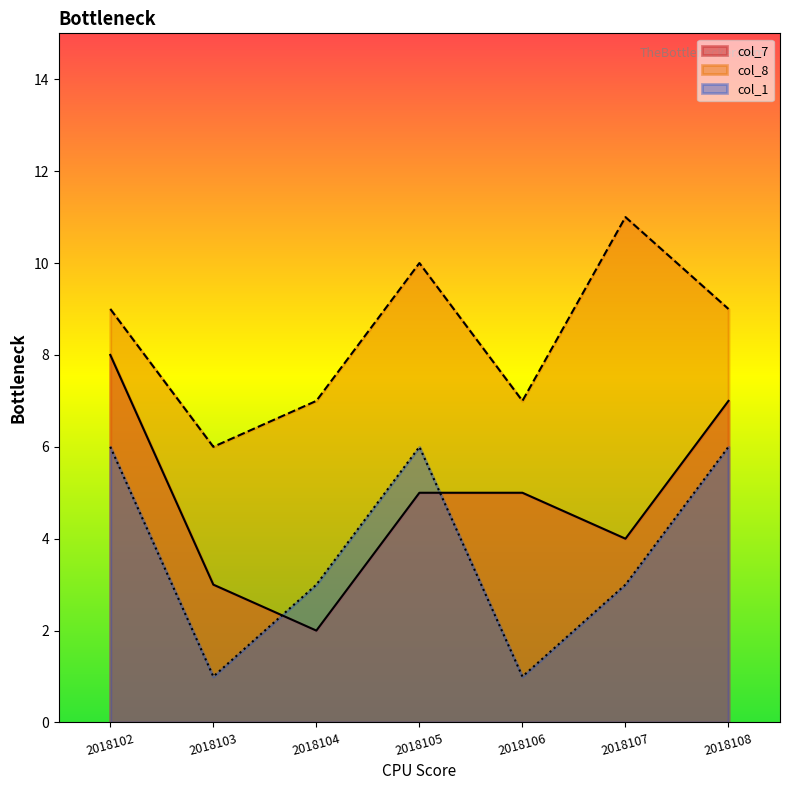

How many intersections are there between col_7 and col_1?

2